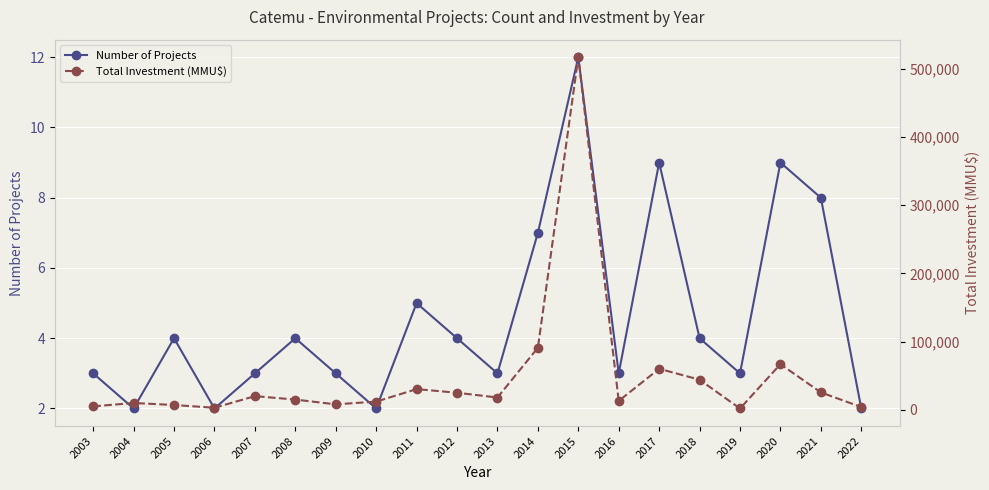

List the labels in order of Total Investment (MMU$) value, largest first.

2015, 2014, 2020, 2017, 2018, 2011, 2021, 2012, 2007, 2013, 2008, 2016, 2010, 2004, 2009, 2005, 2003, 2022, 2006, 2019